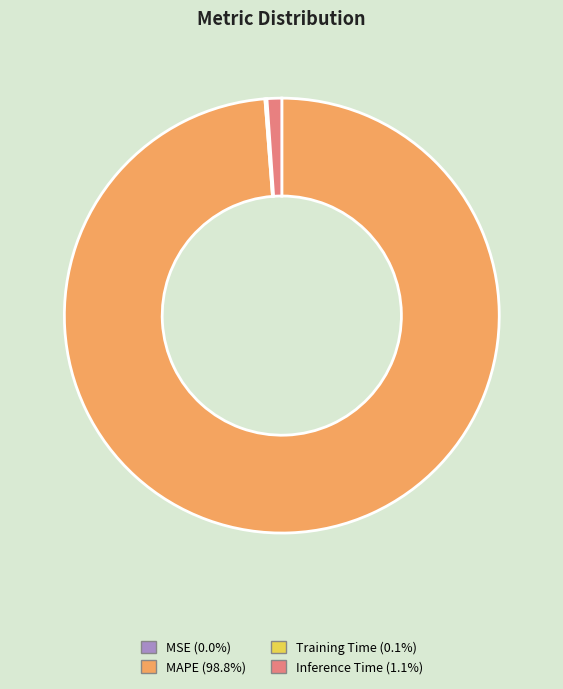

Does any single category account for the majority?

Yes